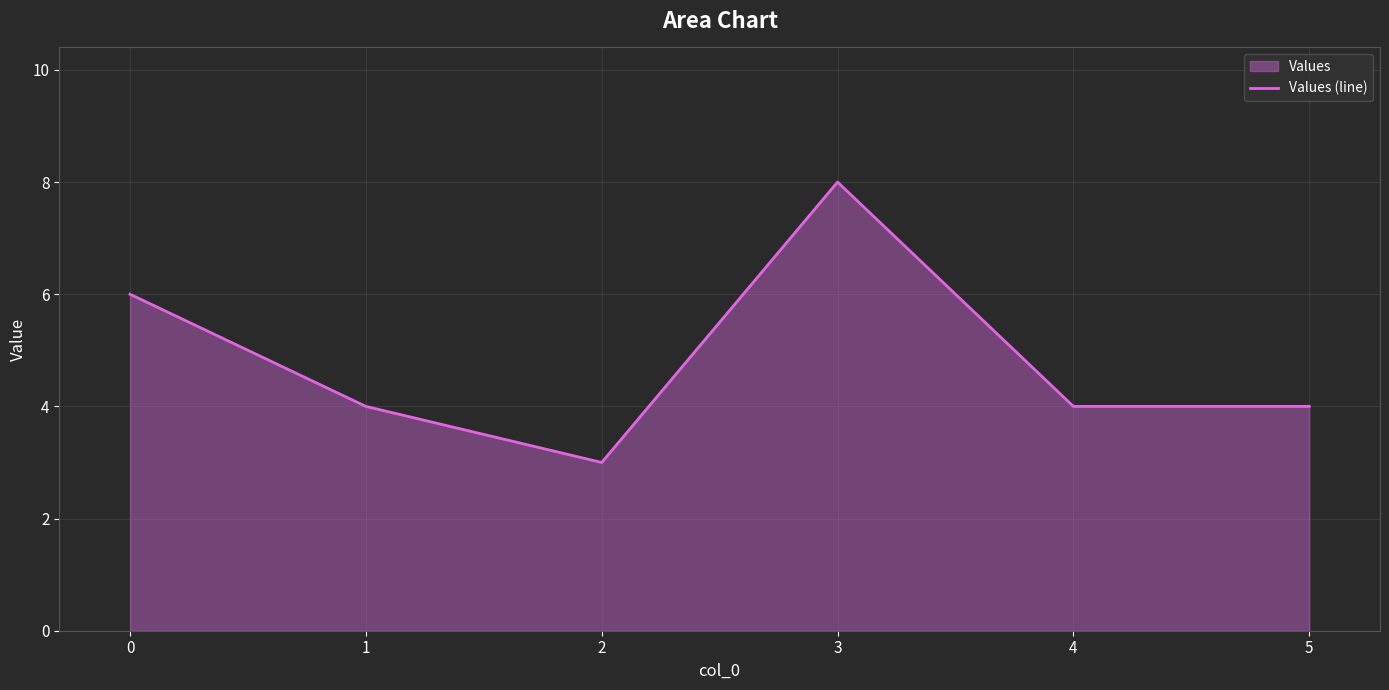

What is the ratio of the value at 2 to the value at 3?

0.4